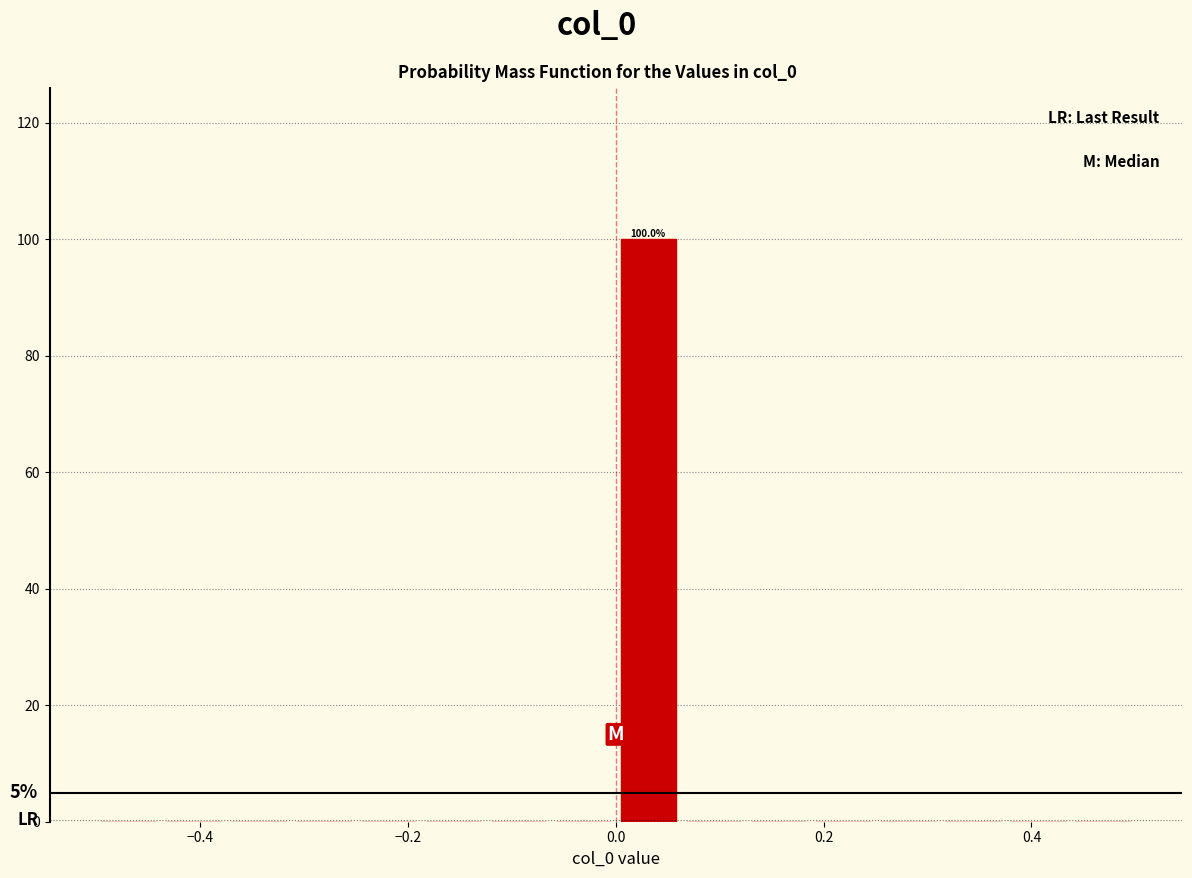

Around what value on the x-axis is the tallest bar? Give the approximate position of its centre, as read against the axis.

0.04